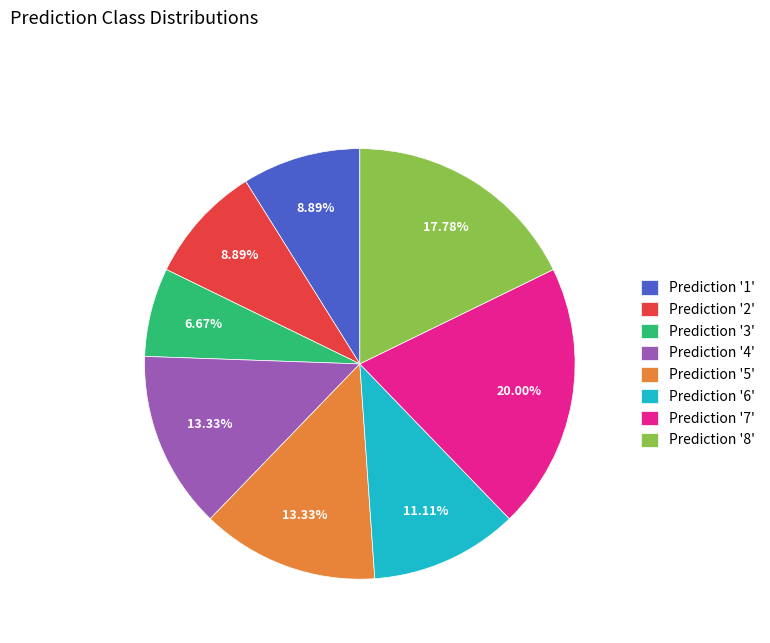

To the nearest percent, what is the difference between the largest and smallest slice percentages?

13%